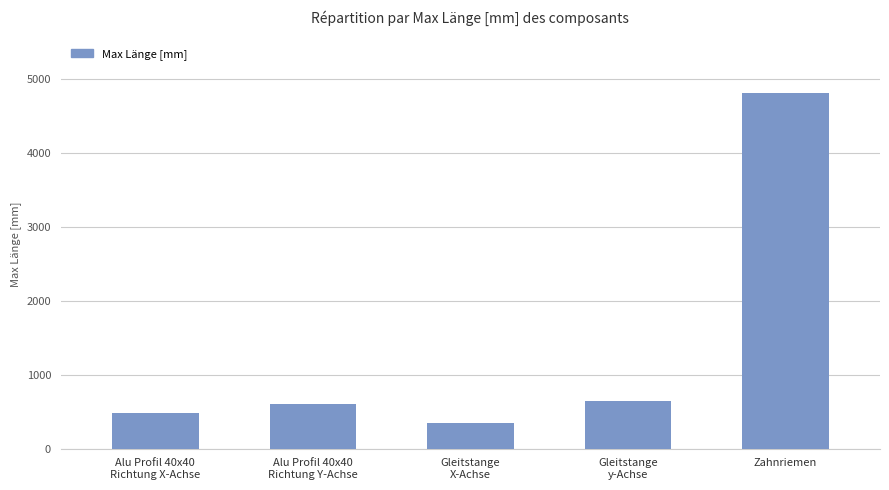

What is the value of the 1st bar from the left?

480